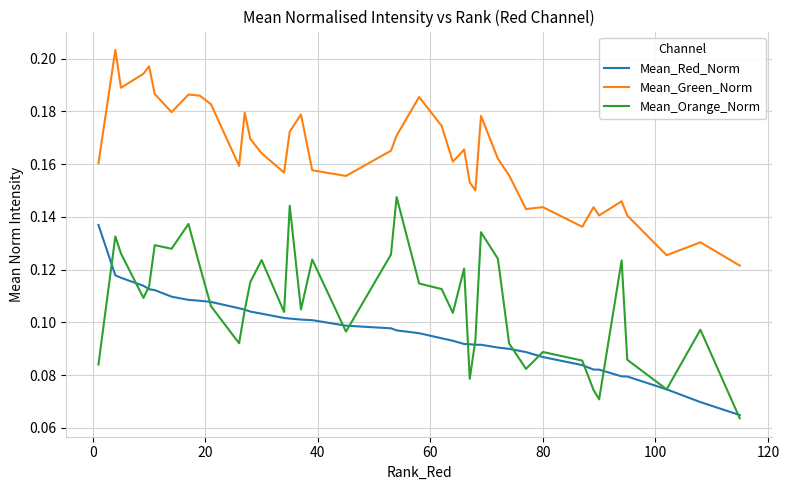

True or false: Mean_Orange_Norm and Mean_Red_Norm intersect in this chart.

True